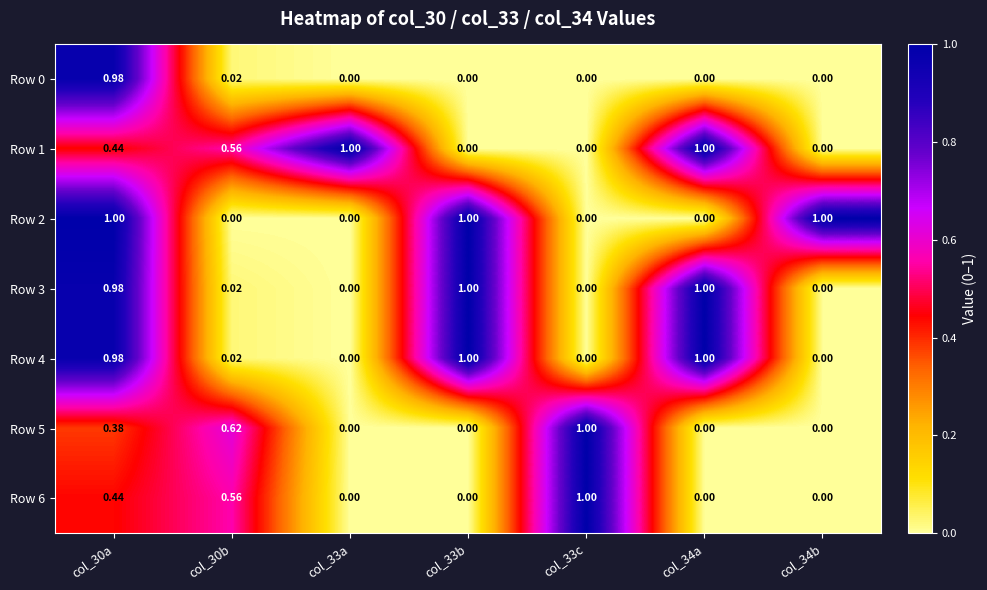

What is the greatest value displayed?

1.0